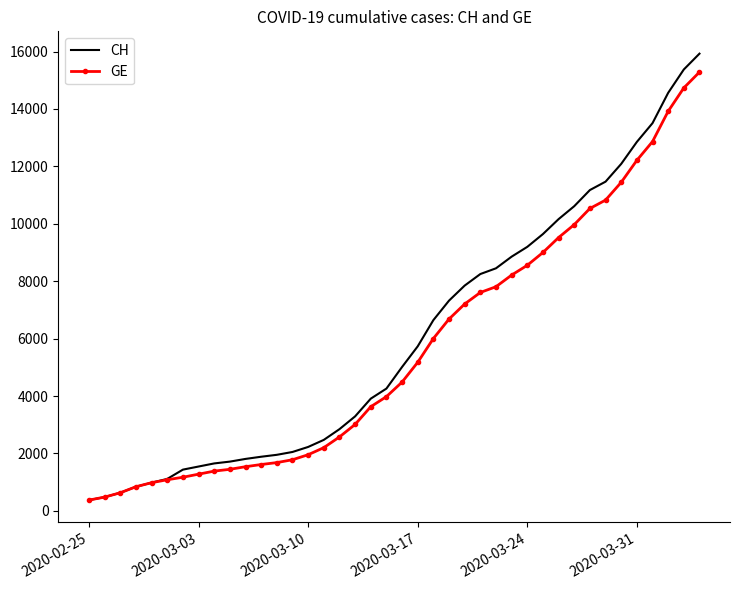

What is the difference between the maximum and minimum values in the CH series?

15551